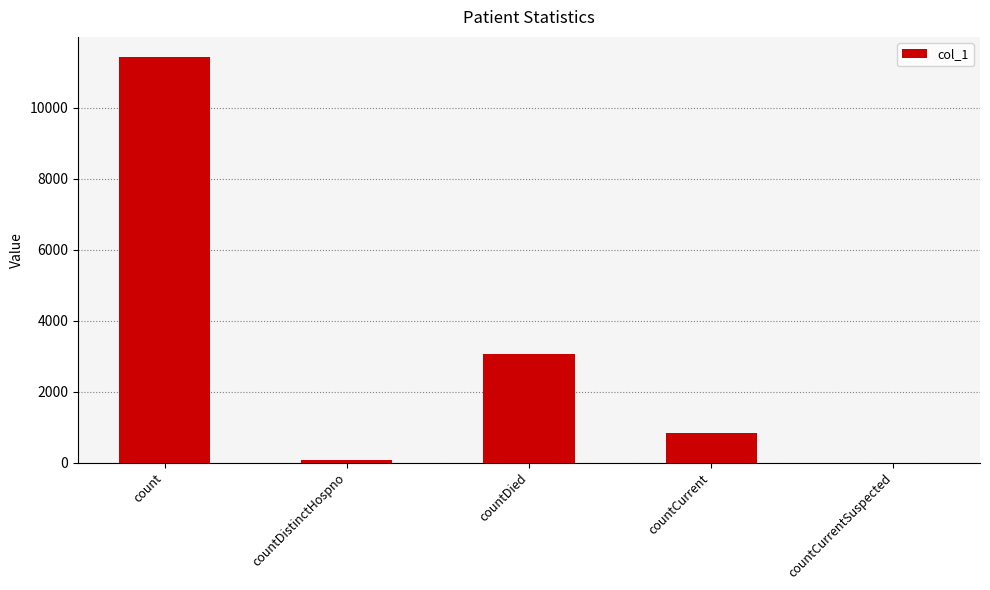

The chart shows a value of -4499 at countCurrentSuspected. True or false?

False